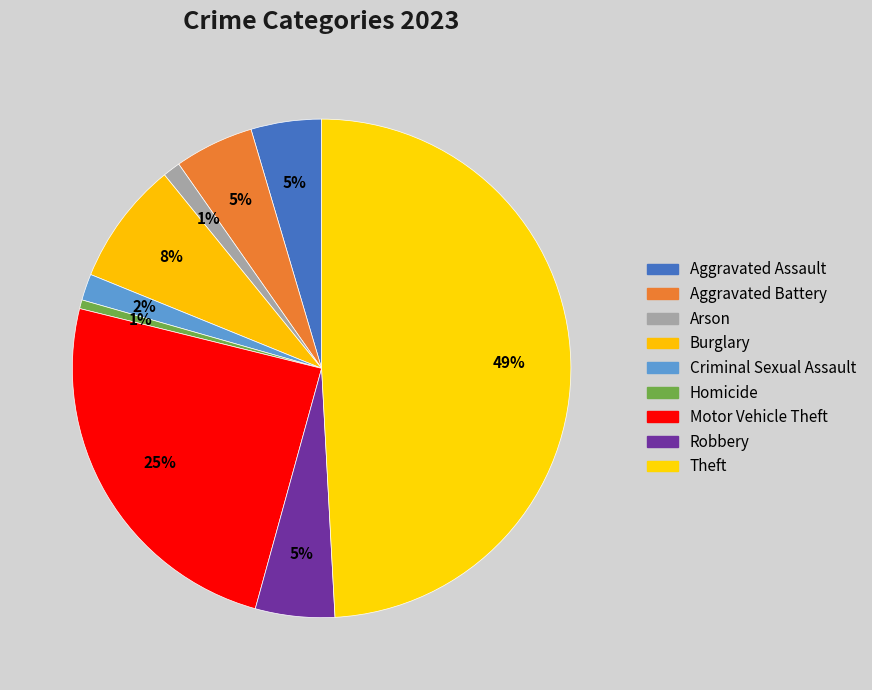

Between Motor Vehicle Theft and Homicide, which is larger?

Motor Vehicle Theft